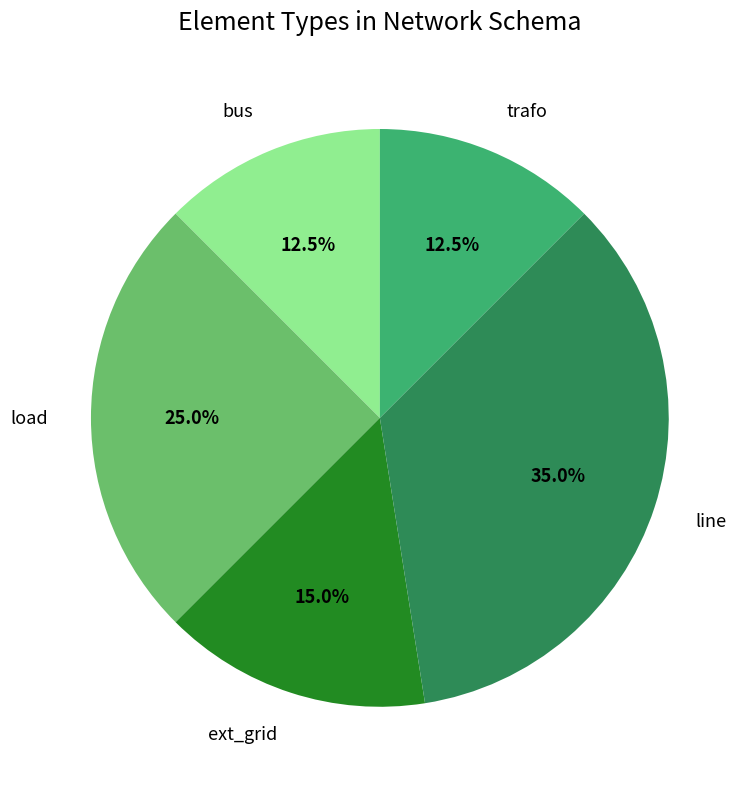

Count the number of slices in the pie.

5